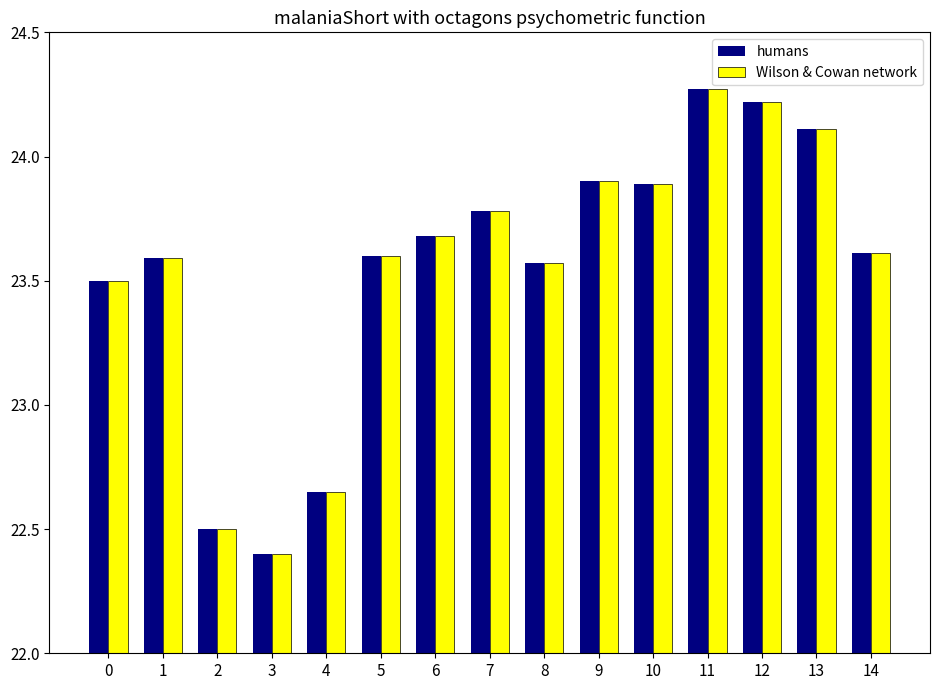

What is the value of the humans bar at the 10th from the left?

23.9